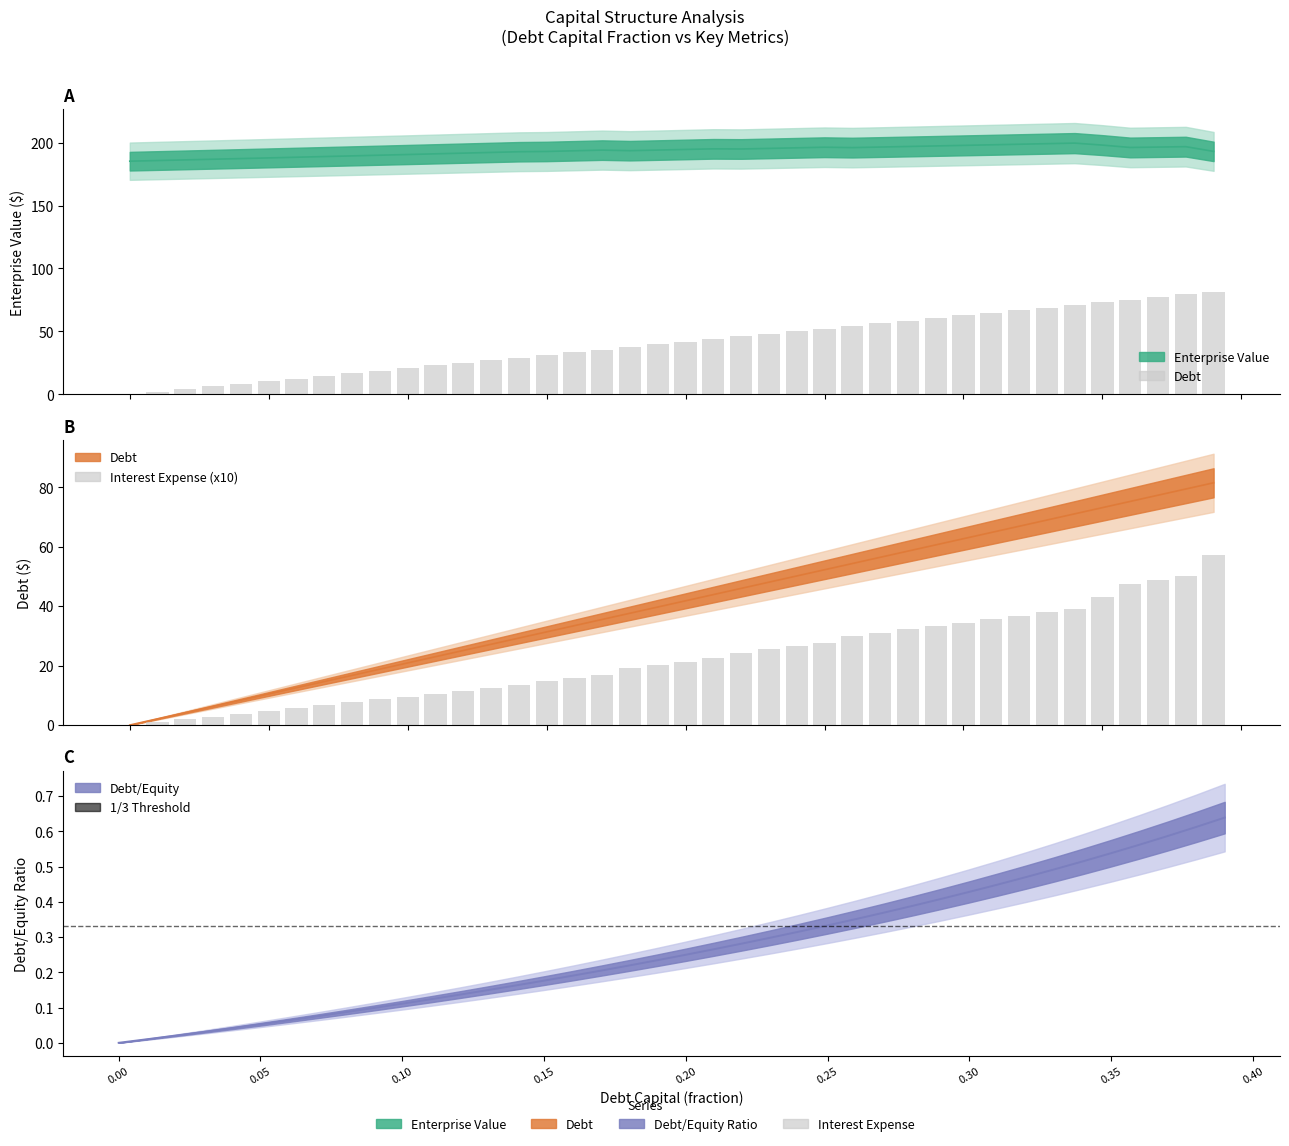

Which series has the largest total across all categories?

enterprise_value